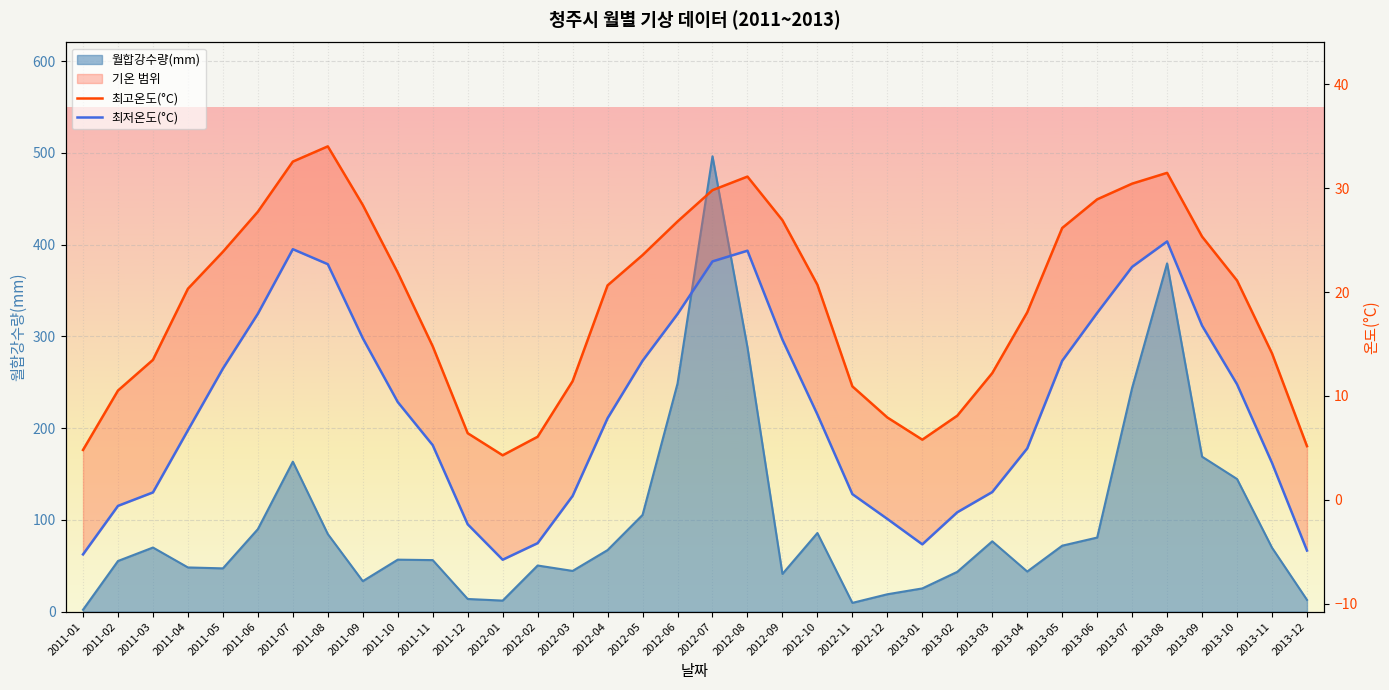

The value of 최저온도(°C) at 2012-09 is 15.4. True or false?

True